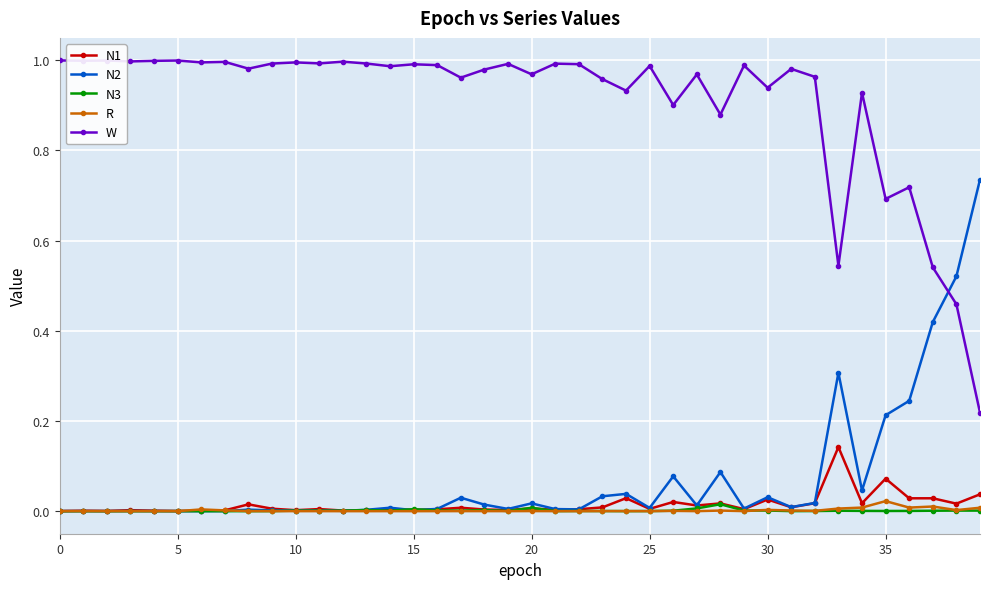

What are all the series names shown in the legend?

N1, N2, N3, R, W